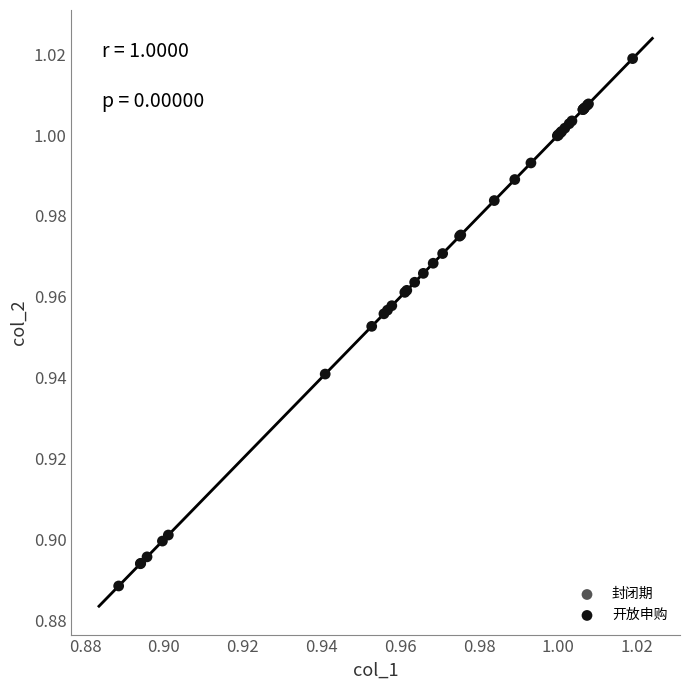

Which series has the largest Y range (max minus min)?

开放申购